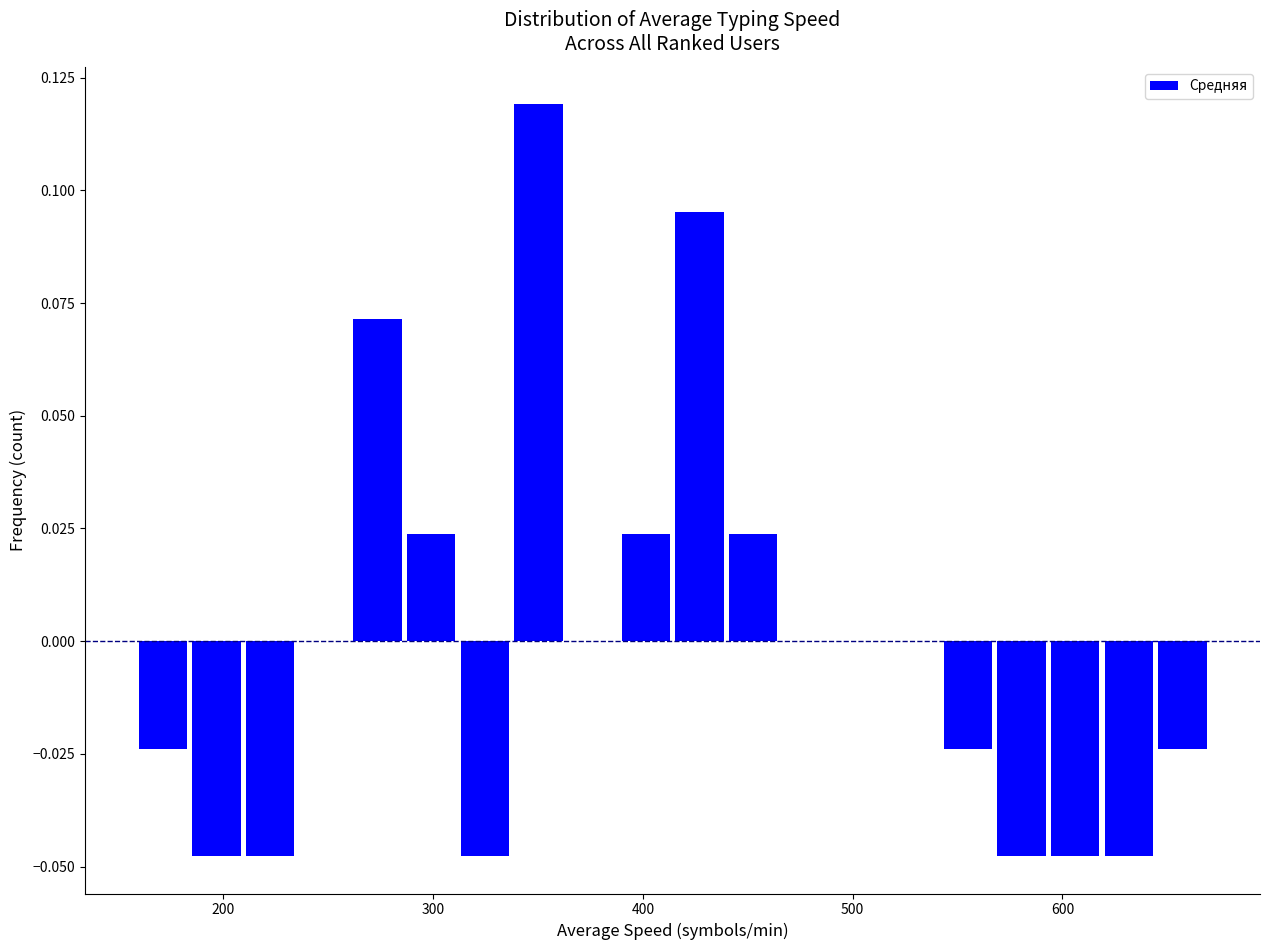

Read against the x-axis, roughly where is the centre of the tallest bar?

350